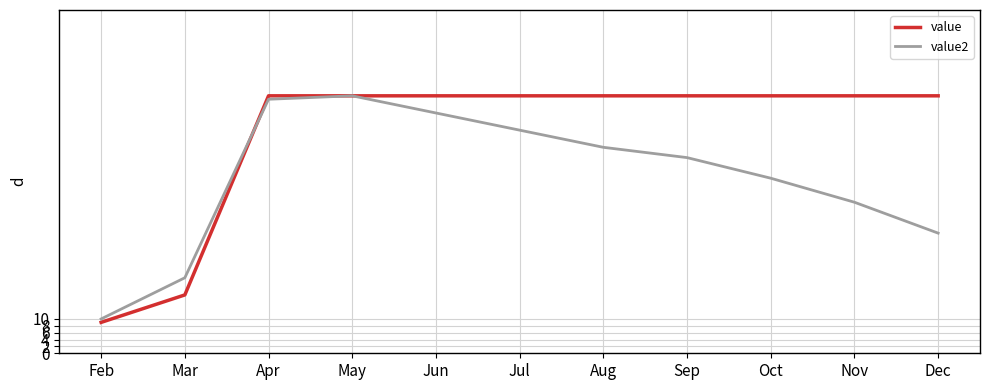

What is the average value of the value2 series?

51